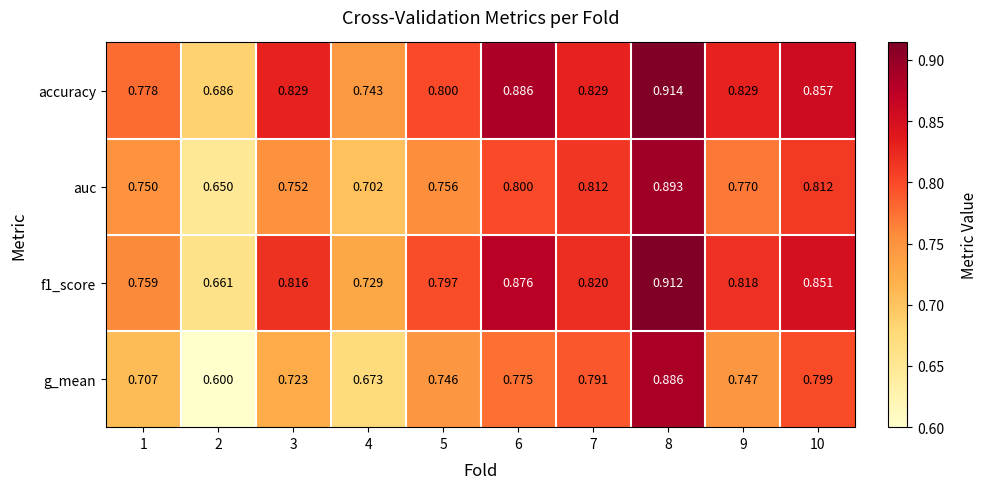

Is the value of g_mean at 2 greater than the value of accuracy at 1?

No